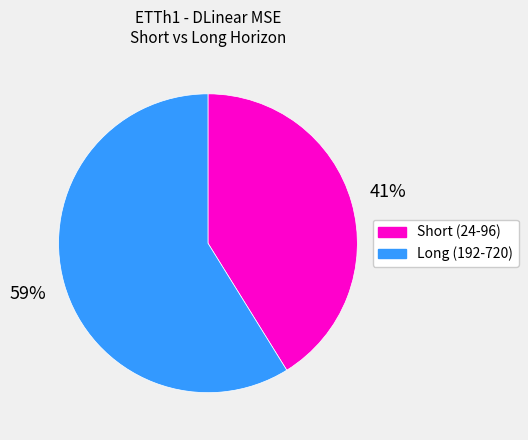

Is there any slice that represents more than half of the pie?

Yes